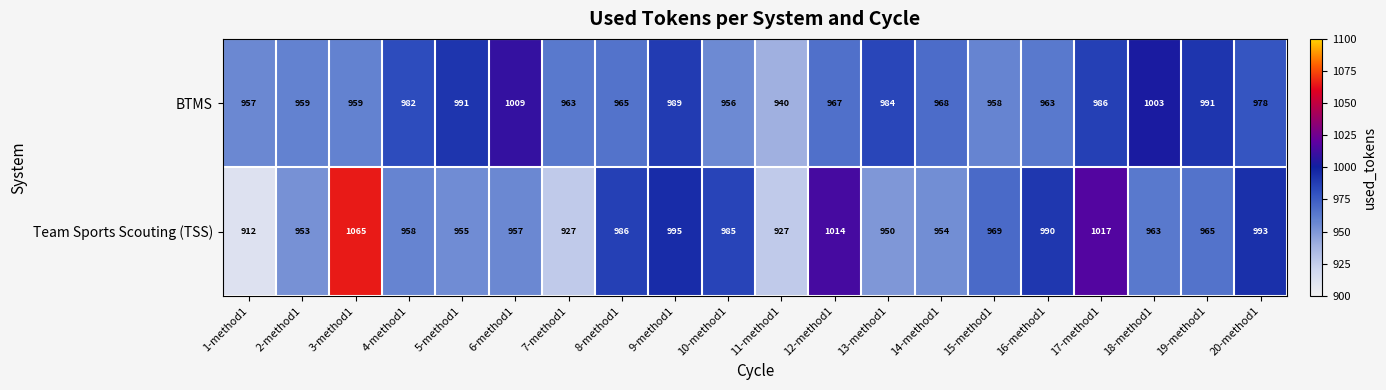

How many distinct data groups are displayed?

2